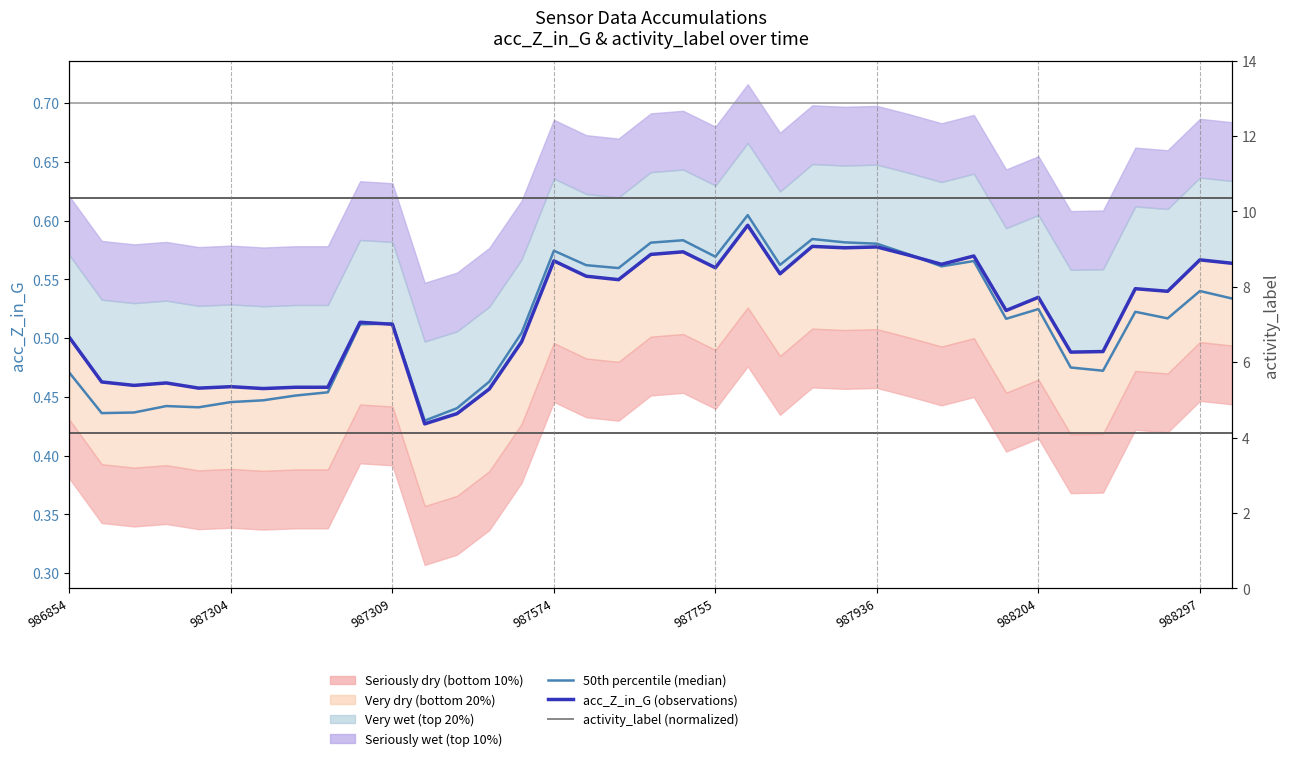

True or false: 50th percentile (median) and activity_label (normalized) cross at least once.

False